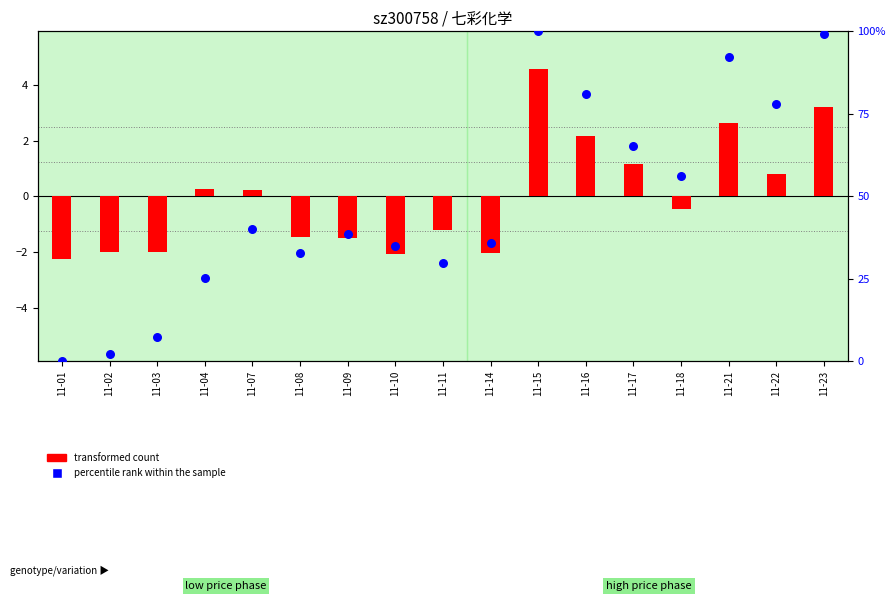

What are all the series names shown in the legend?

transformed count, percentile rank within the sample